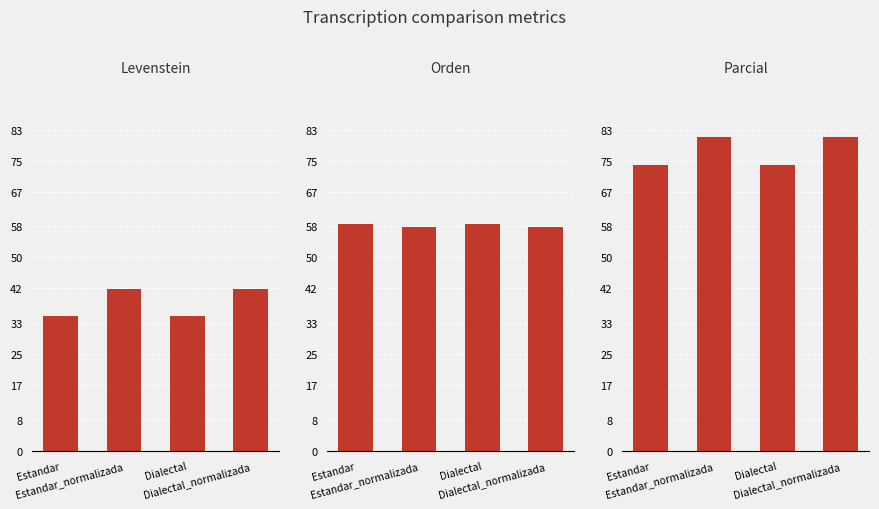

At which category does the chart reach its peak across all series?

Estandar_normalizada